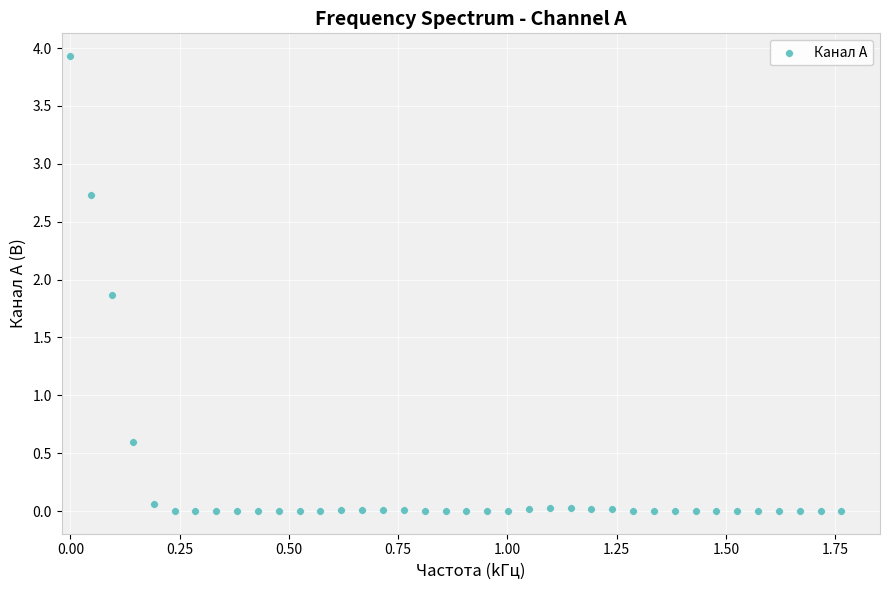

What is the range of X values (max minus min)?

1.8